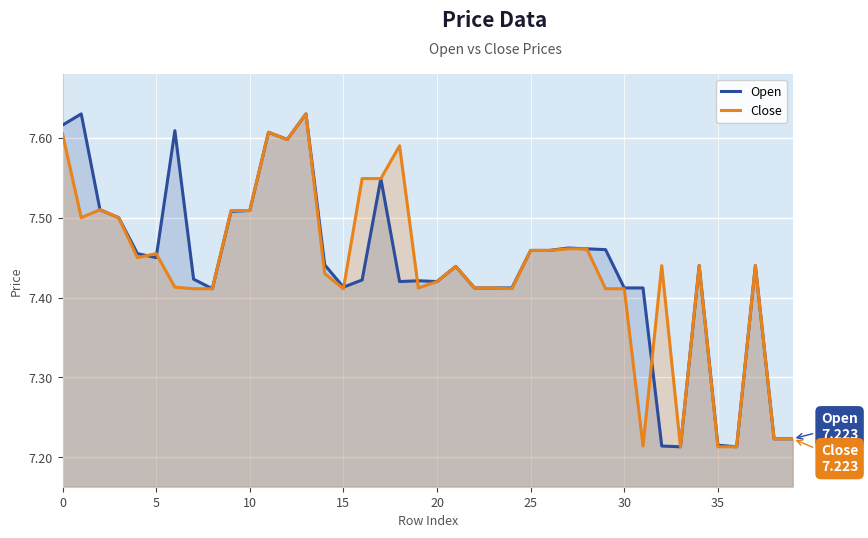

What is the average value of the Open series?

7.4